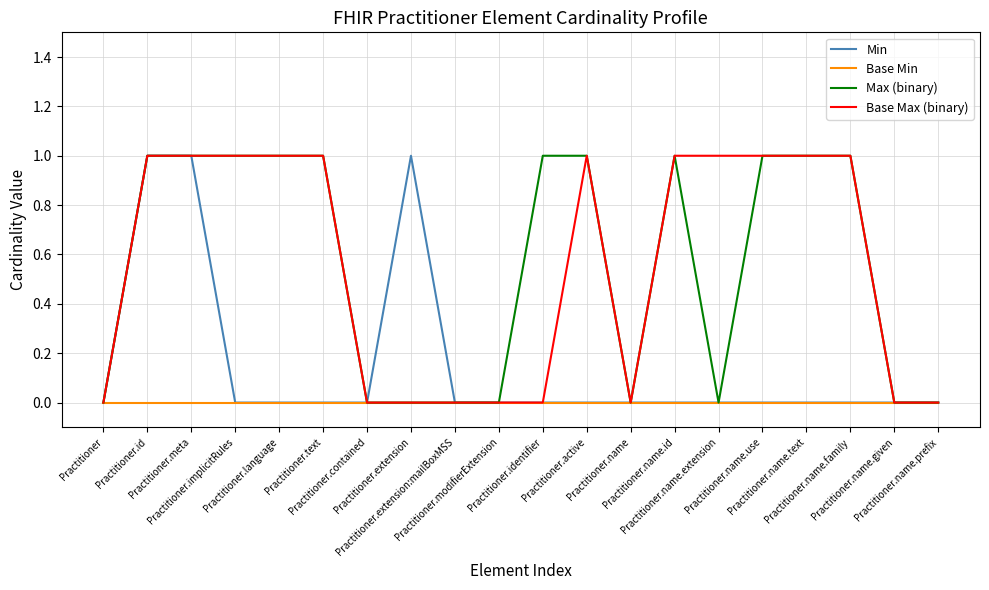

Rank the series at Practitioner from lowest to highest value.

Min, Base Min, Max (binary), Base Max (binary)